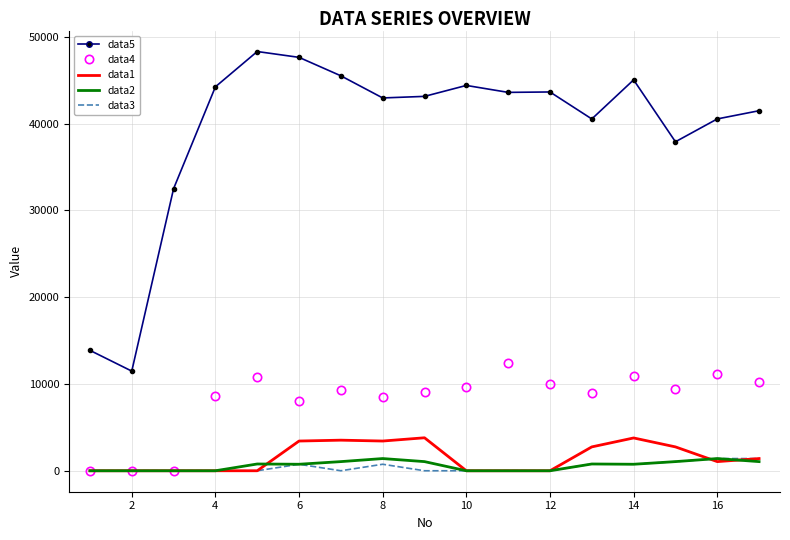

Which series has the largest total across all categories?

data5